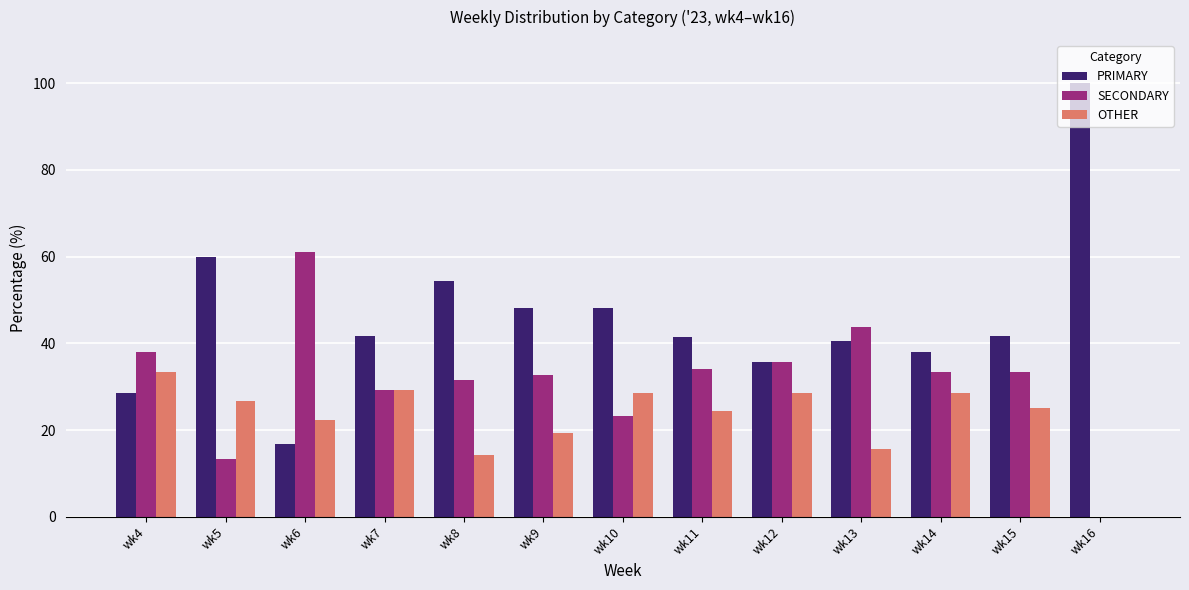

What is the sum of all PRIMARY values?

595.0